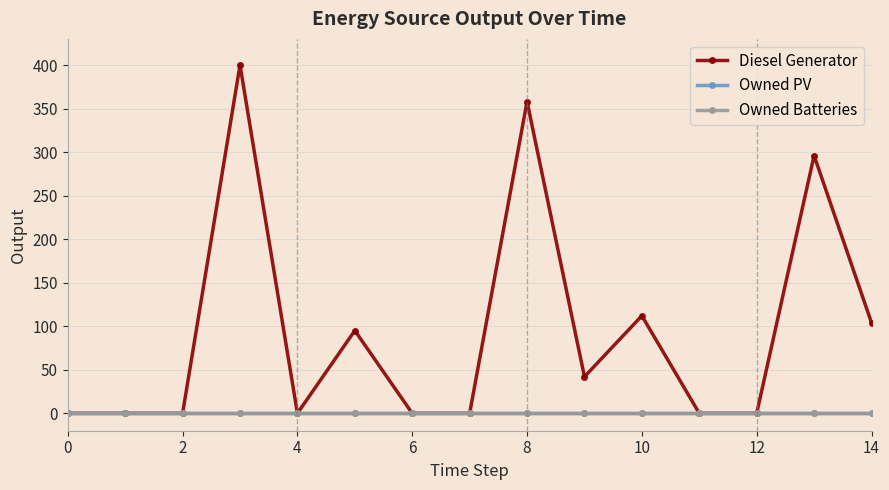

True or false: Owned PV and Owned Batteries intersect in this chart.

False